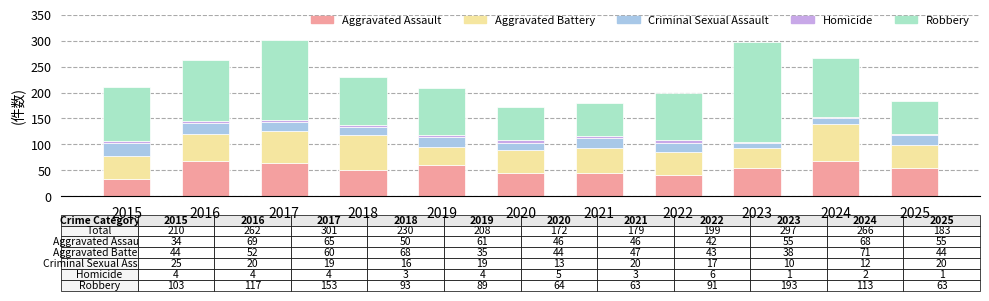

What is the sum of all Aggravated Assault values?

591